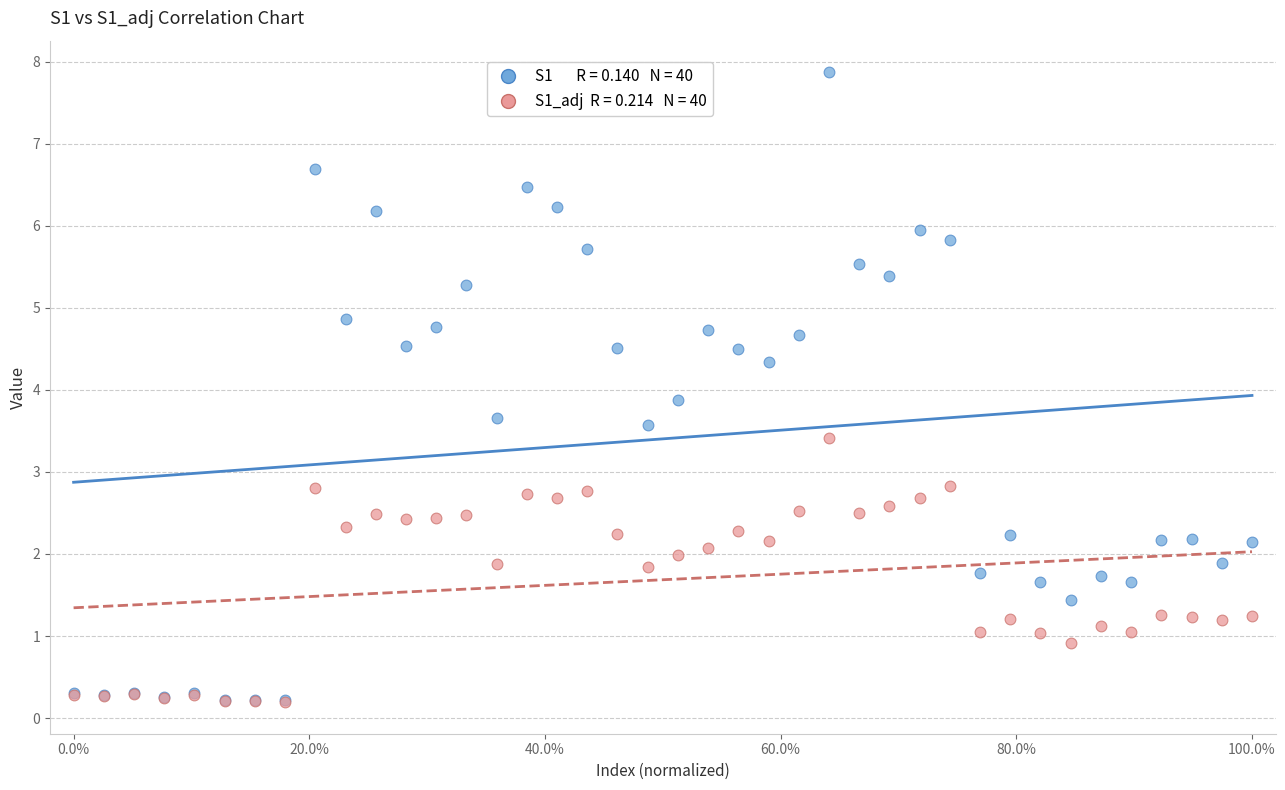

Across all series, what Y value is closest to 4?

3.9